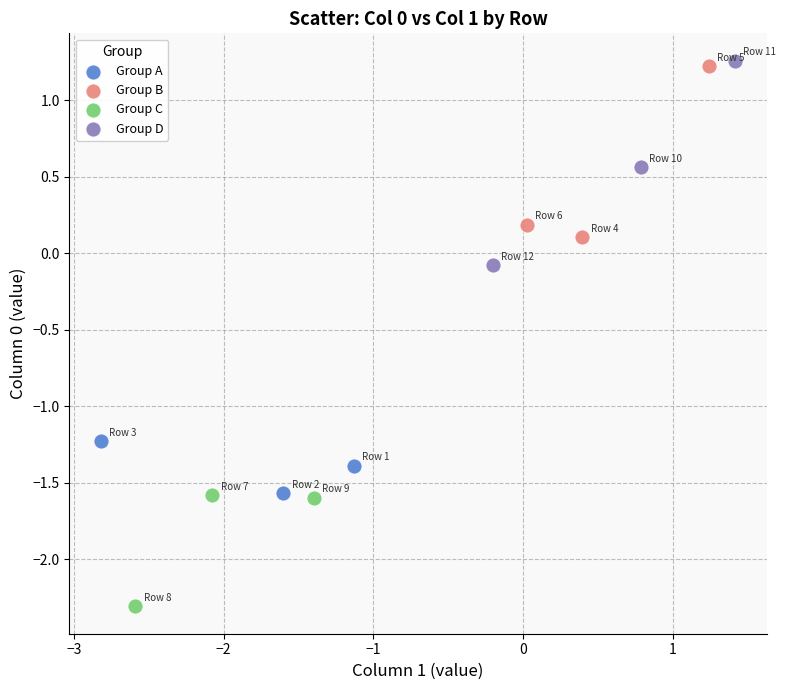

Which series reaches the maximum Y coordinate?

Group D